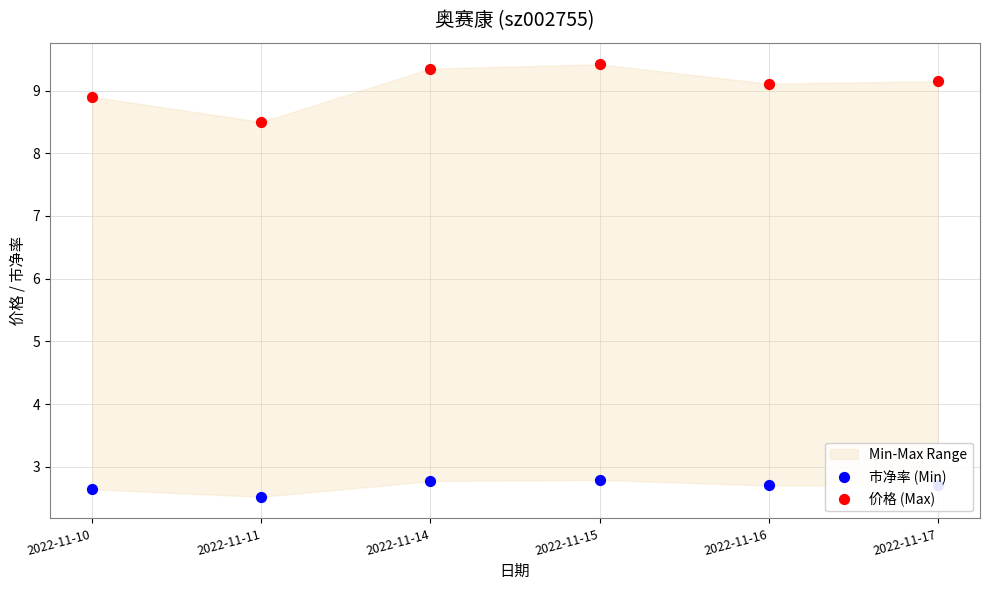

What are all the series names shown in the legend?

市净率 (Min), 价格 (Max)